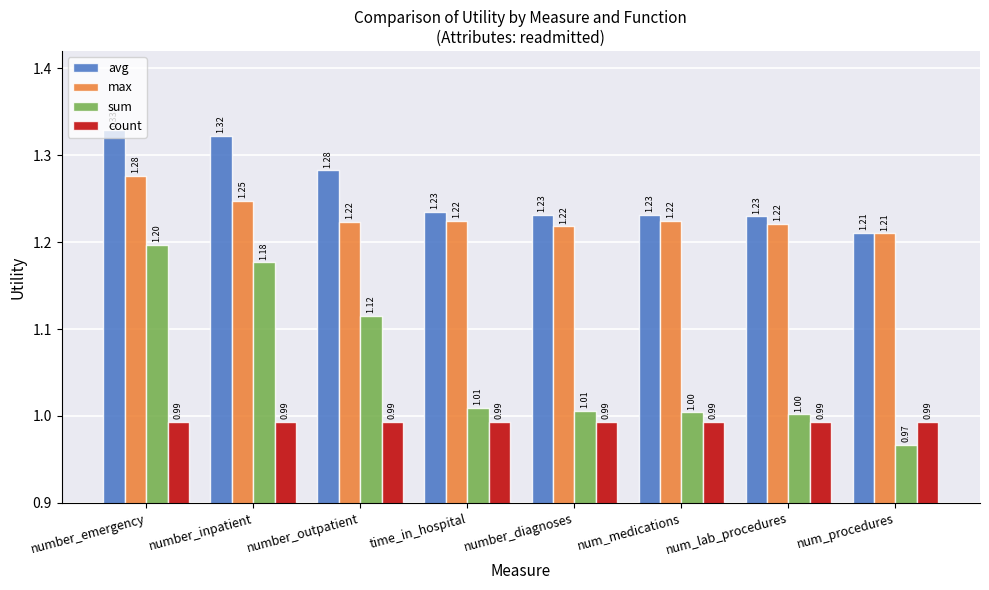

How many bars are there in each group?

4